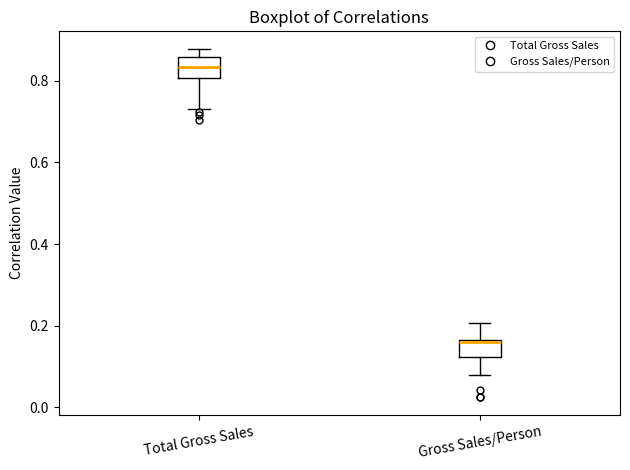

Reading left to right, transcribe this box plot: for each box, give where its median line is, the range the box spans, and where its two whiskers end, as read against the y-axis. The values are not printed on the chart, so give them approximately, as read against the axis.

Total Gross Sales: median 0.84, box 0.80 to 0.86, whiskers 0.74 to 0.88
Gross Sales/Person: median 0.16 (just below the box's upper edge), box 0.12 to 0.16, whiskers 0.08 to 0.20